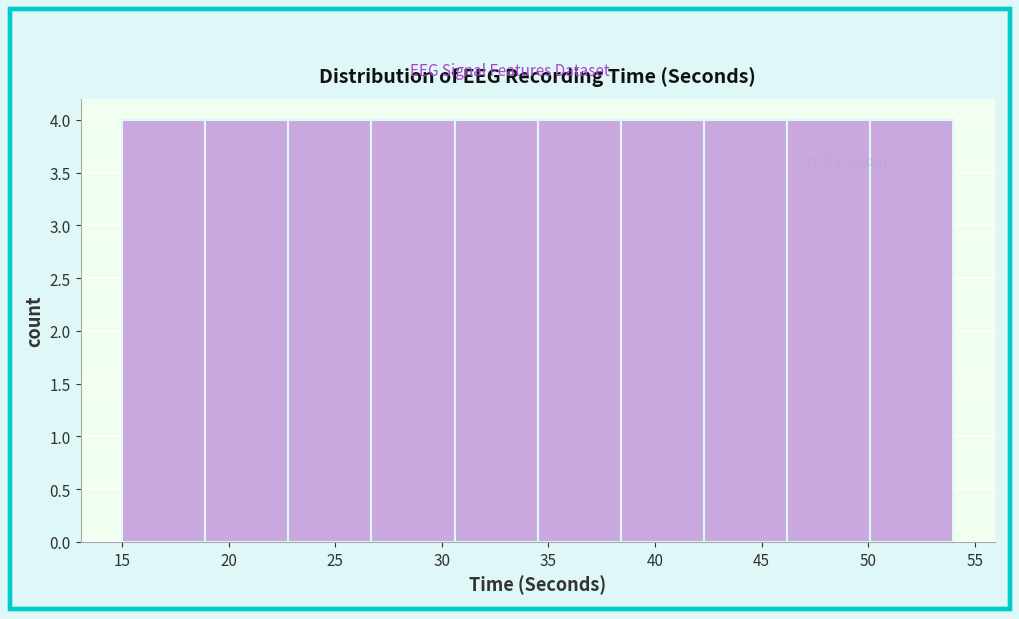

Reading left to right, transcribe this chart: for each bar, give the range it covers on the x-axis and its height. Neither the bar edges nor the heights are printed on the chart, so give them approximately, as read against the axes.

15.0 to 18.9: 4
18.9 to 22.8: 4
22.8 to 26.7: 4
26.7 to 30.6: 4
30.6 to 34.5: 4
34.5 to 38.4: 4
38.4 to 42.3: 4
42.3 to 46.2: 4
46.2 to 50.1: 4
50.1 to 54.0: 4